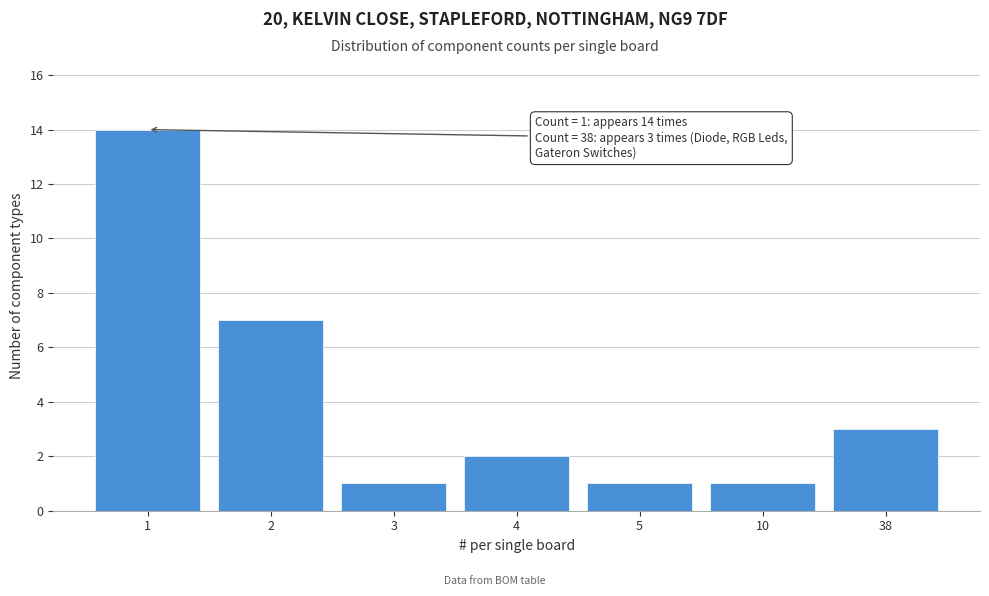

Reading left to right, transcribe all the data shown in this chart.

1=14	2=7	3=1	4=2	5=1	10=1	38=3